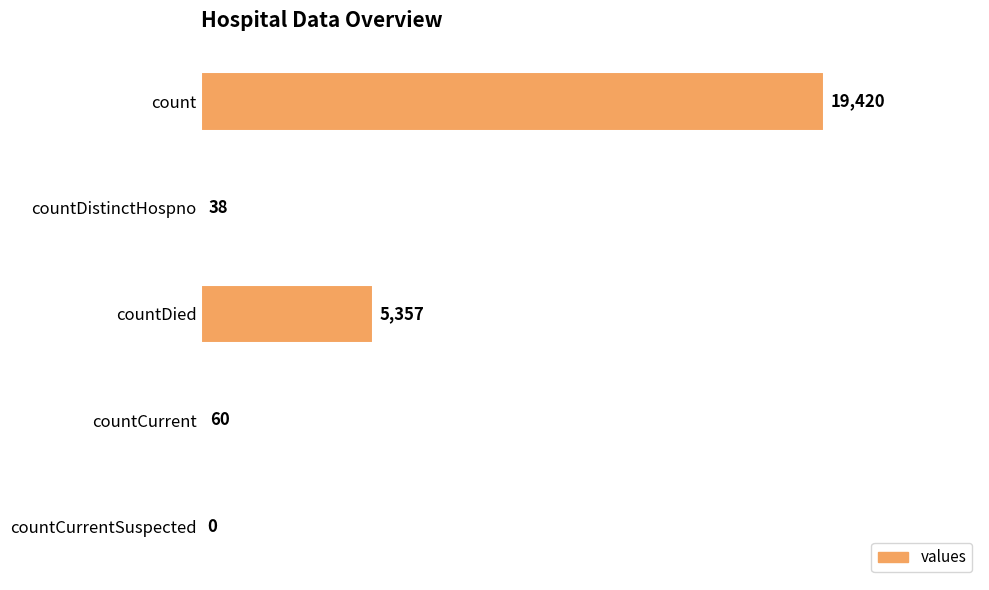

How many data points does each series have?

5